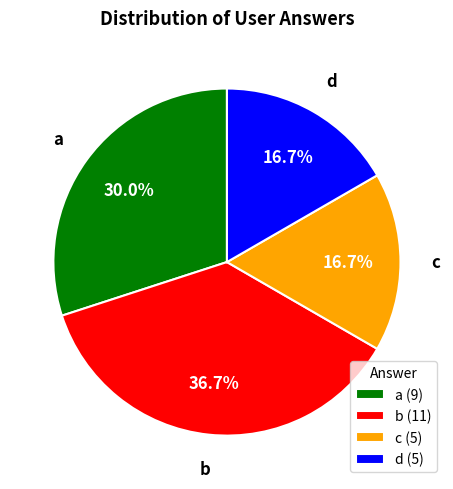

Does c represent more than half of the total?

No